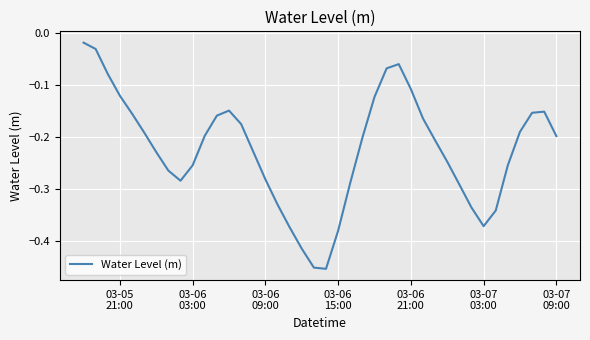

What is the difference between the maximum and minimum values?

0.4